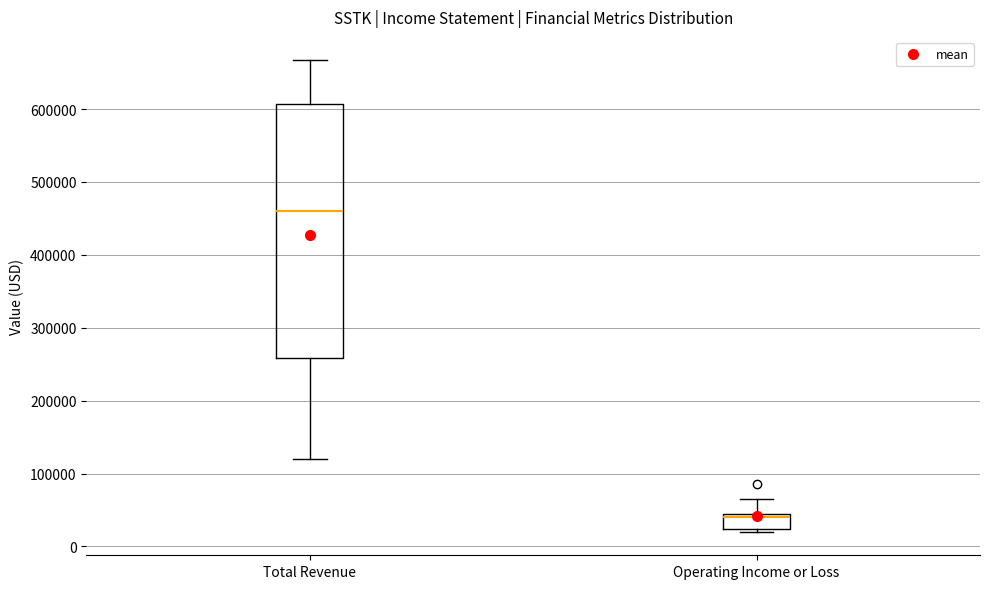

Where is the lower edge of the box for Operating Income or Loss on the y-axis? The values are not printed on the chart, so give them approximately, as read against the axis.

20000